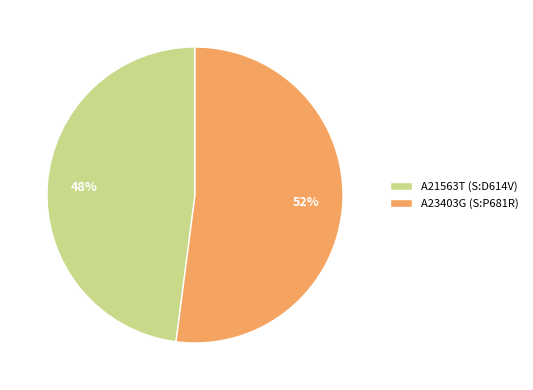

Which slice is the largest?

A23403G (S:P681R)